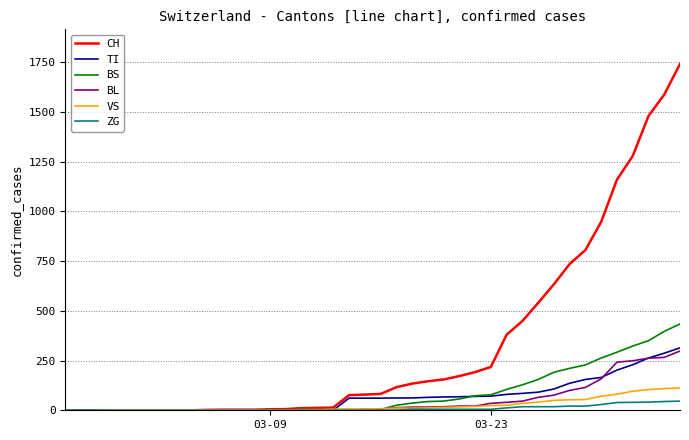

Which series has the largest total across all categories?

CH